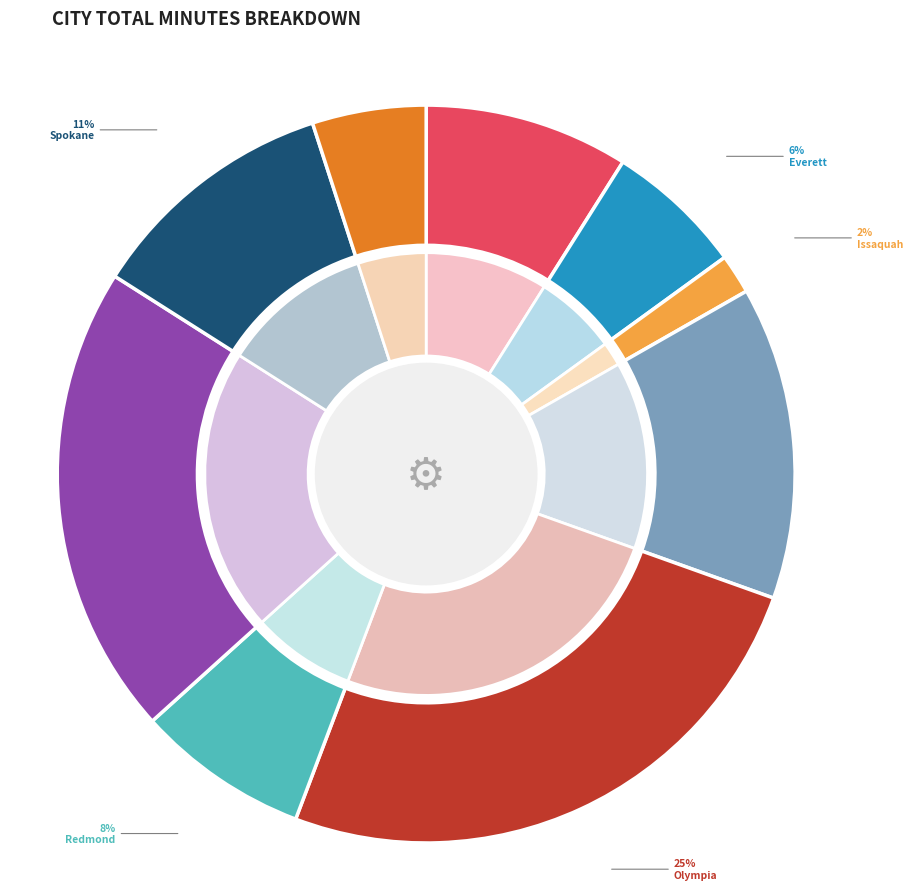

What is the change in value from Bellevue to Redmond?

-100